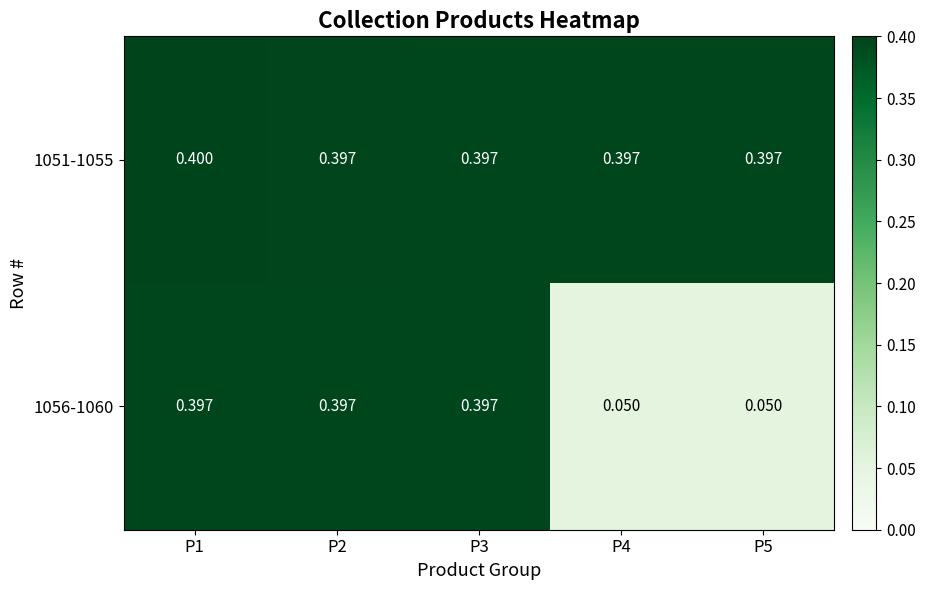

Is the value of 1051-1055 at P4 greater than the value of 1056-1060 at P5?

Yes